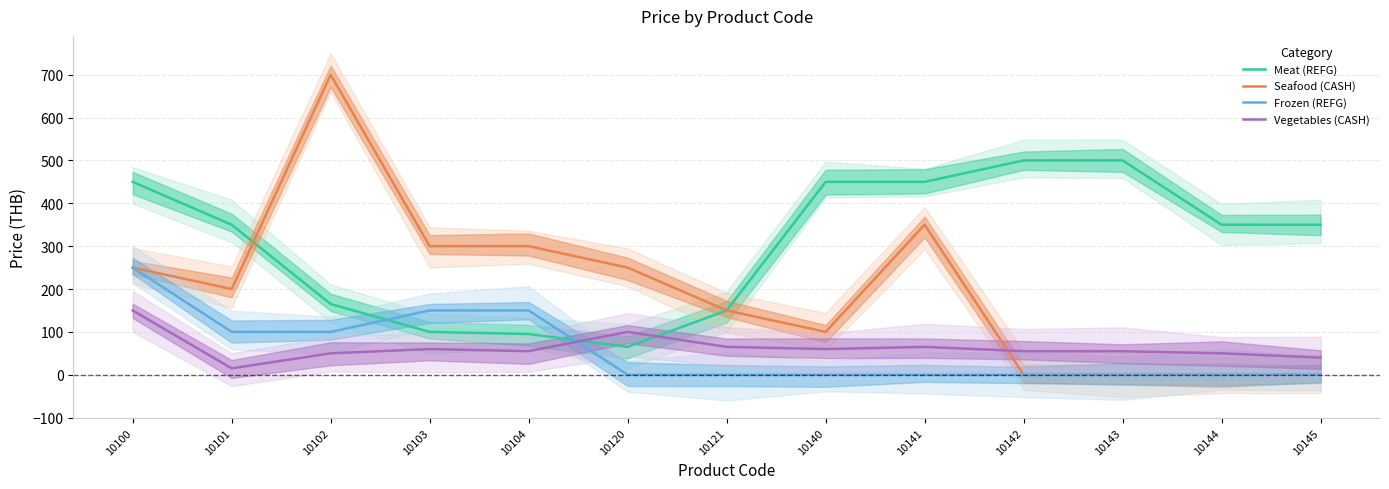

What is the maximum value for Frozen (REFG)?

250